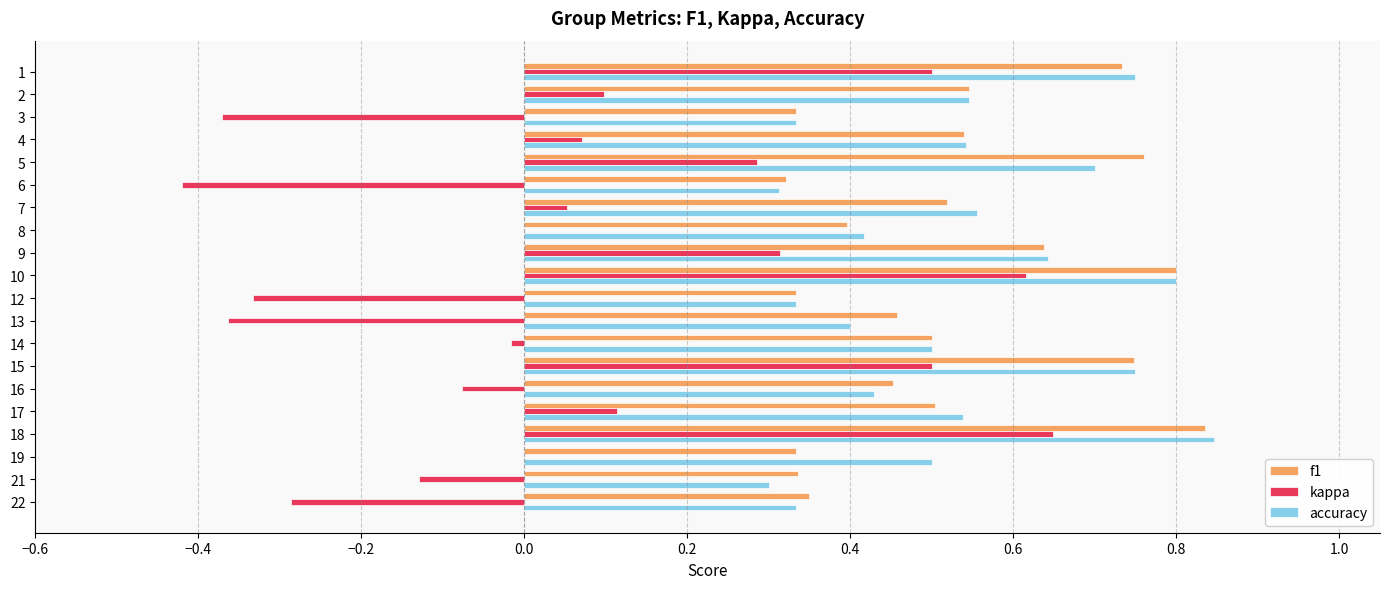

What is the sum of all f1 values?

10.4